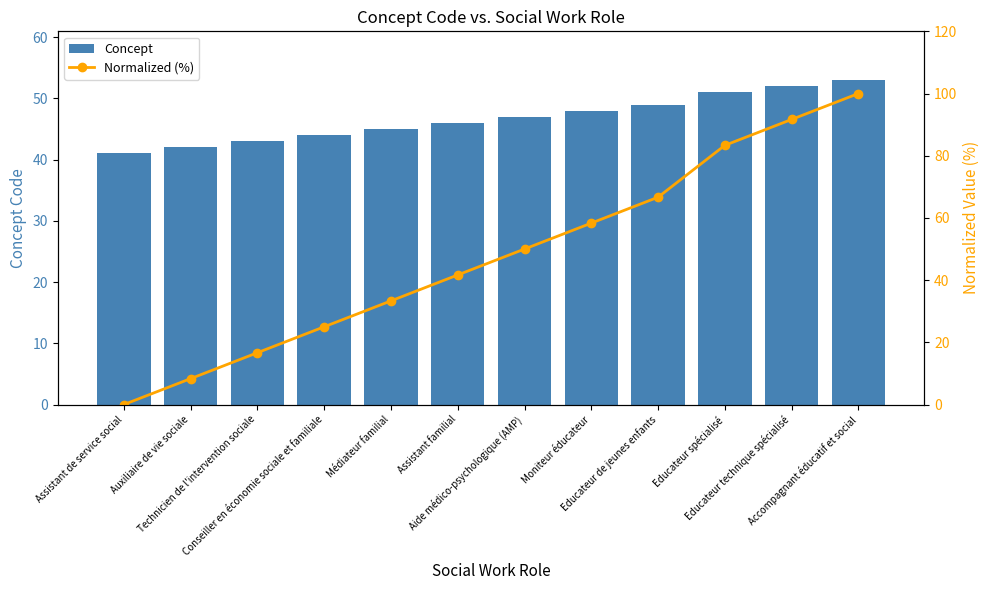

True or false: Concept has a value of 74.3 at Educateur technique spécialisé.

False